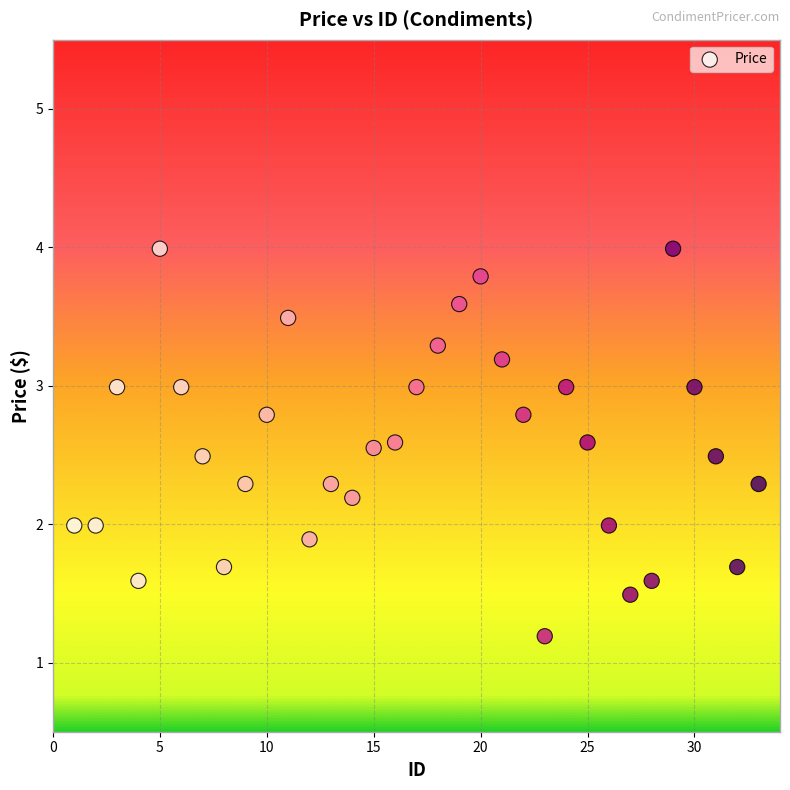

What is the range of X values (max minus min)?

32.0